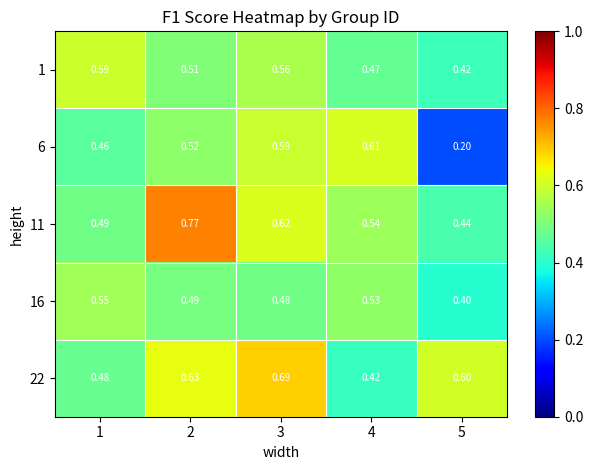

At how many categories does at least one series exceed 0?

5